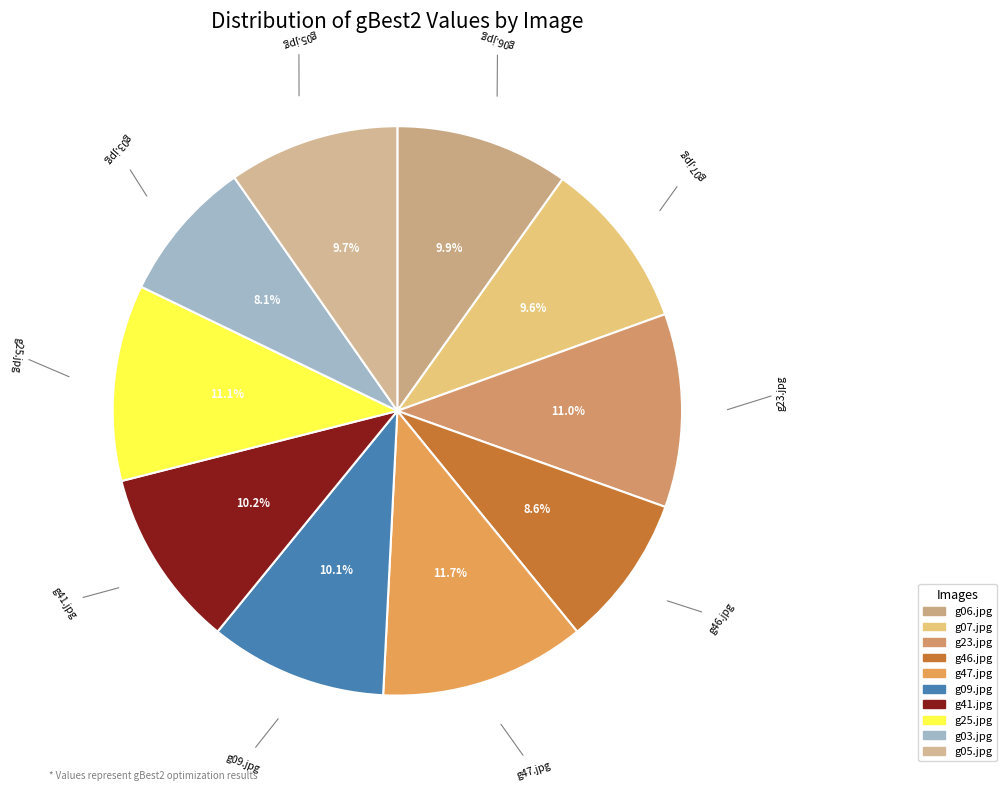

Which slice is the smallest?

g03.jpg